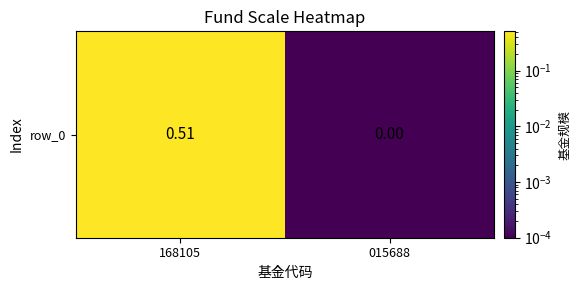

True or false: the data shows 0.7 at 168105.

False